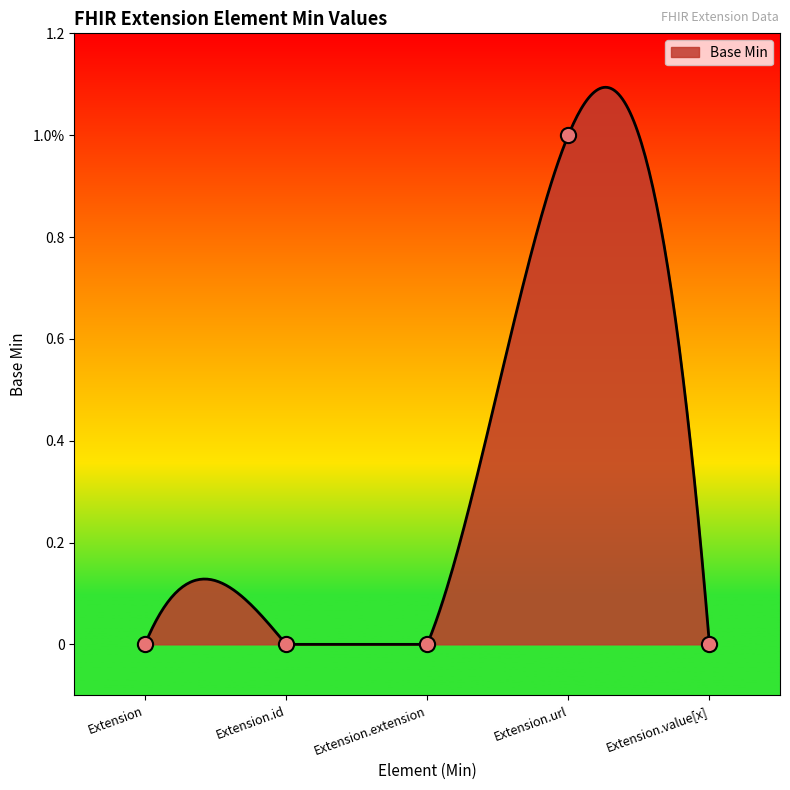

What is the change in value from Extension.url to Extension.value[x]?

-1